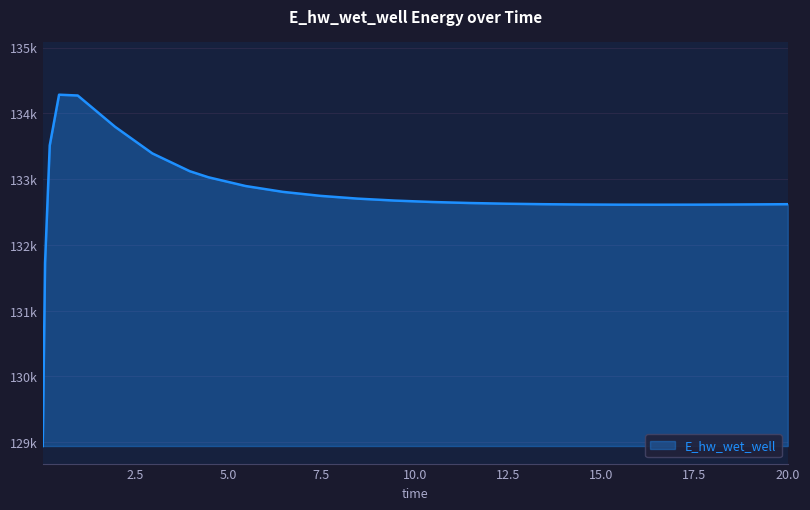

Reading left to right, list all the values displayed in this chart.

0.03125=128942.3	0.09375=131728.6	0.21875=133513.0	0.46875=134284.3	0.96875=134272.2	1.96875=133796.9	2.96875=133391.8	3.96875=133121.7	4.46875=133029.2	5.46875=132895.7	6.46875=132806.9	7.46875=132746.5	8.46875=132704.3	9.46875=132674.4	10.46875=132652.9	11.46875=132637.5	12.46875=132626.7	13.46875=132619.4	14.46875=132614.8	15.46875=132612.3	16.46875=132611.7	17.46875=132612.5	18.46875=132614.5	19.46875=132617.6	20.0=132619.6